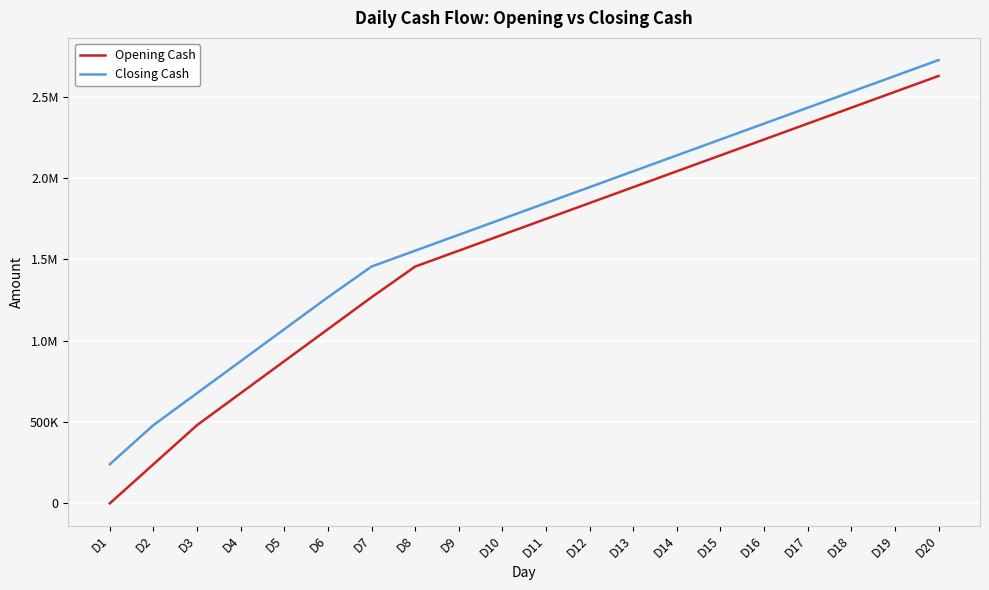

What is the value of the Opening Cash point at the 20th from the left?

2628280